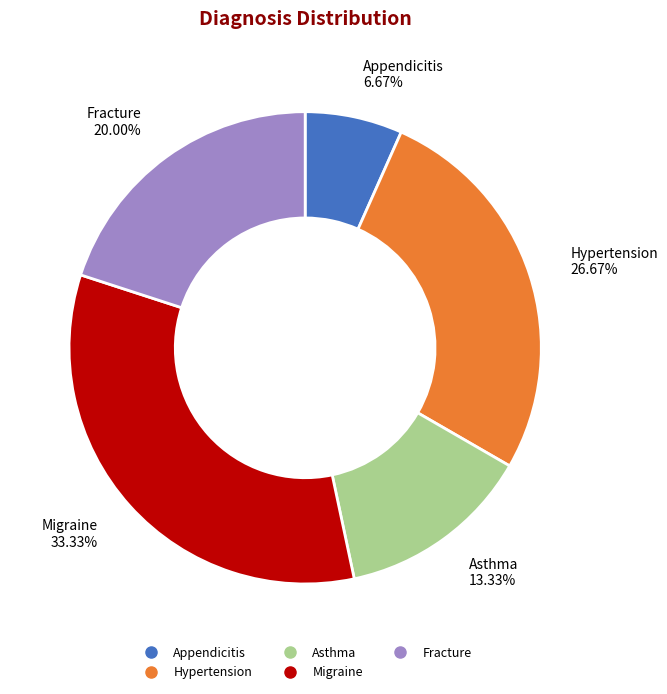

What percentage is the Appendicitis slice, to the nearest percent?

7%